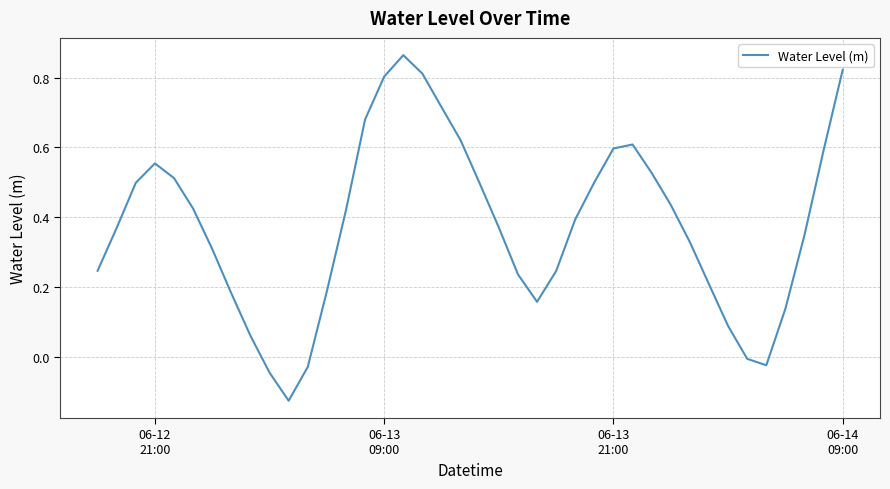

Count the number of categories in the chart.

40